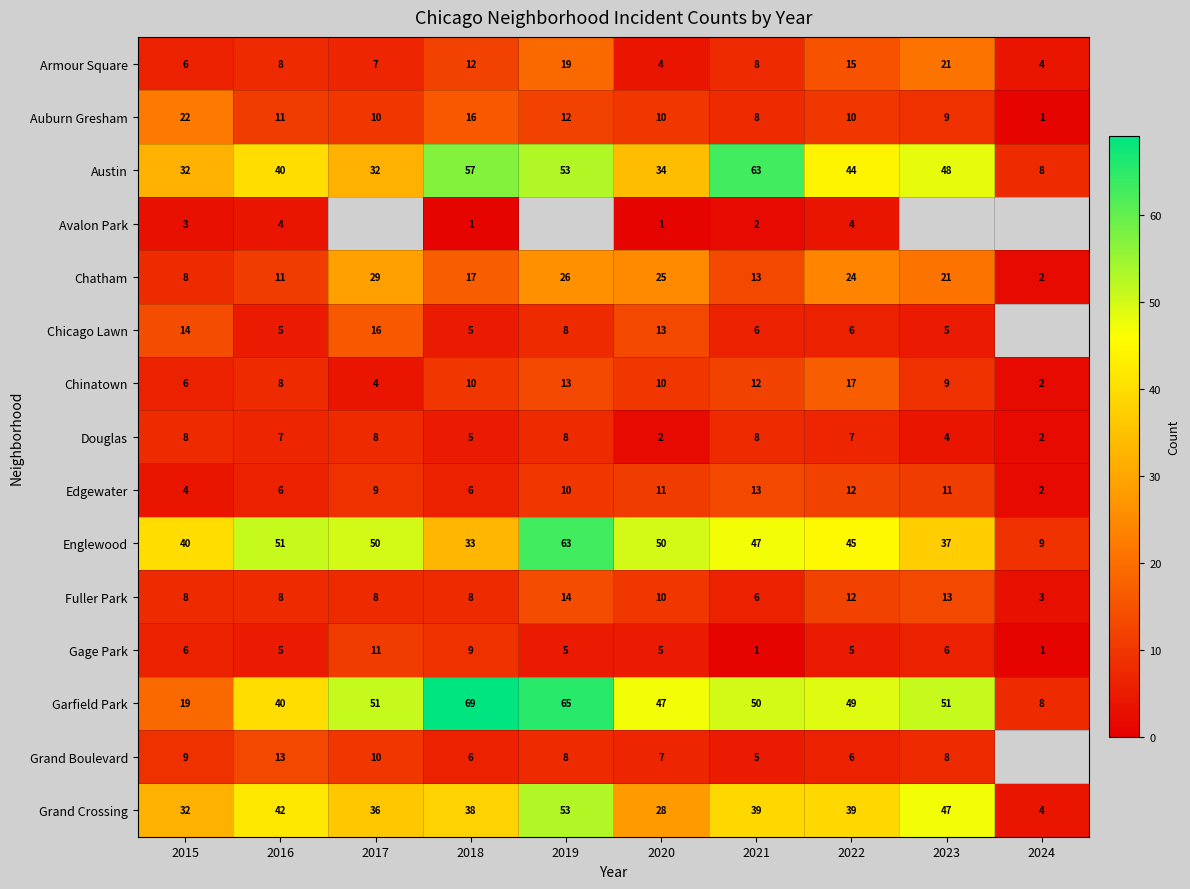

Is the value of Auburn Gresham at 2021 greater than the value of Chinatown at 2017?

Yes